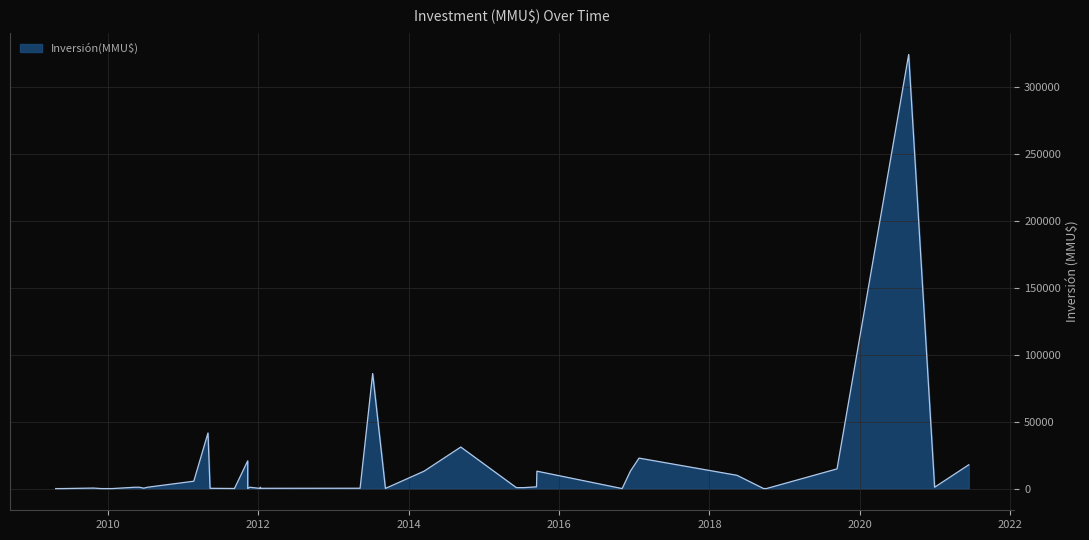

How many lines are shown in the chart?

1